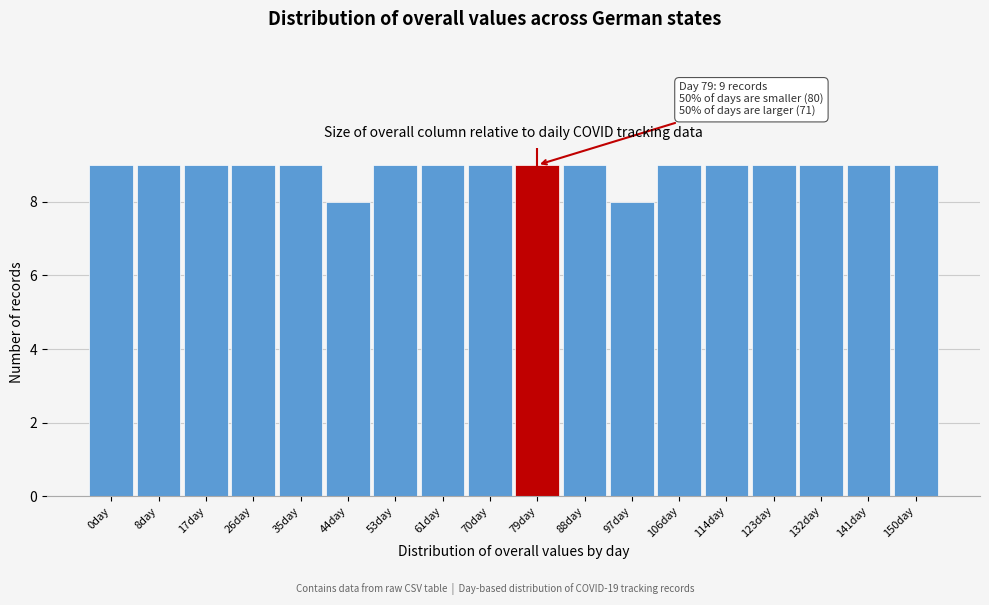

Reading right to left, transcribe all the data shown in this chart.

150day=9	141day=9	132day=9	123day=9	114day=9	106day=9	97day=8	88day=9	79day=9	70day=9	61day=9	53day=9	44day=8	35day=9	26day=9	17day=9	8day=9	0day=9